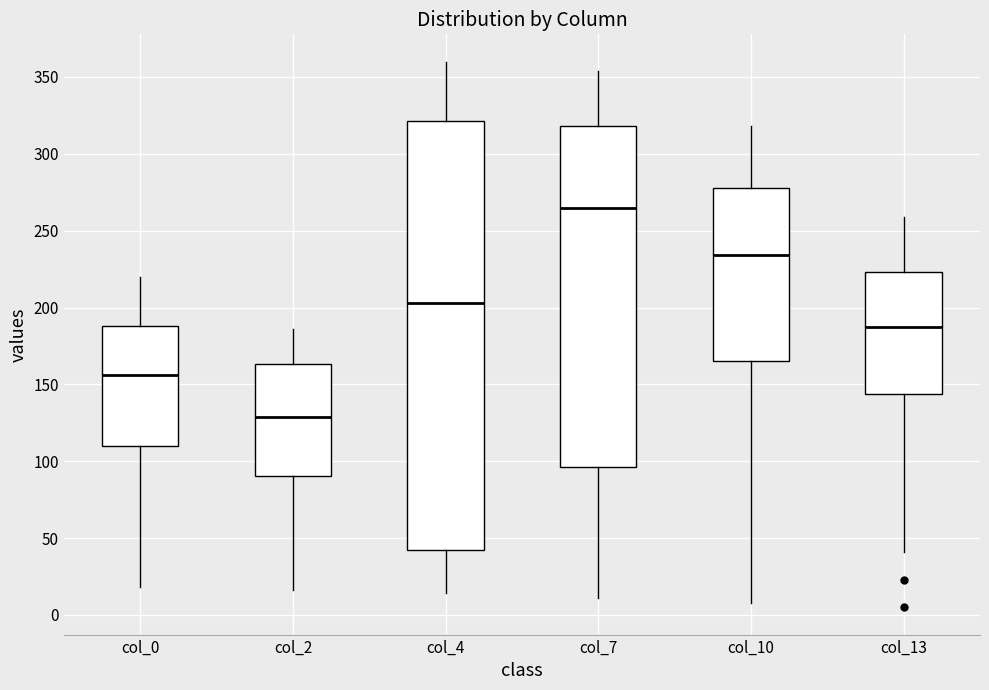

Comparing the boxes themselves (not the whiskers), which one is the tallest?

col_4